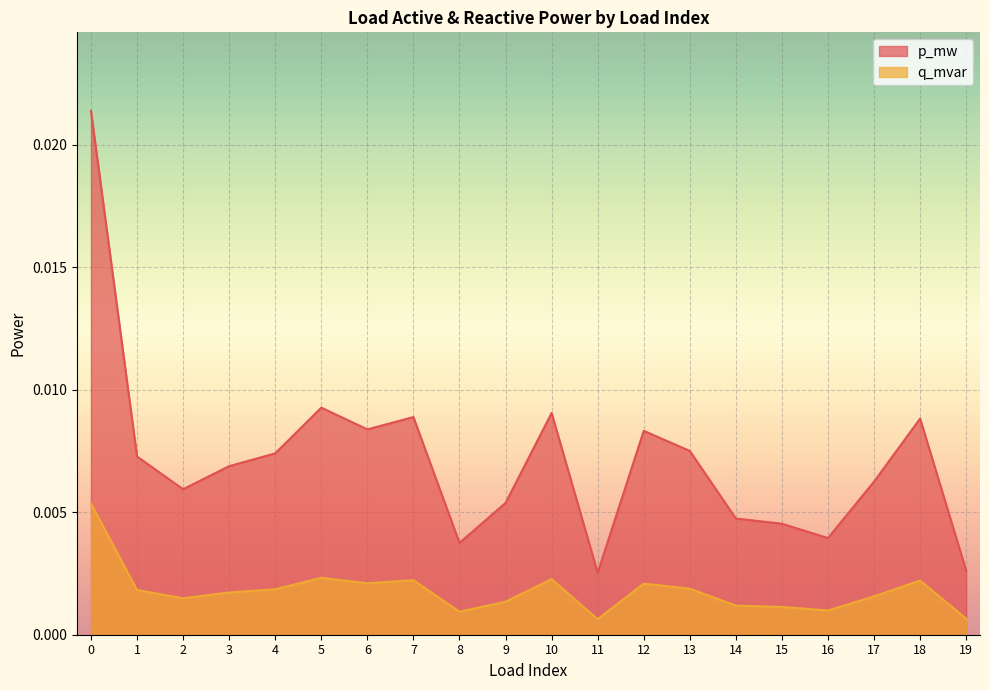

At how many categories does at least one series exceed 0?

20